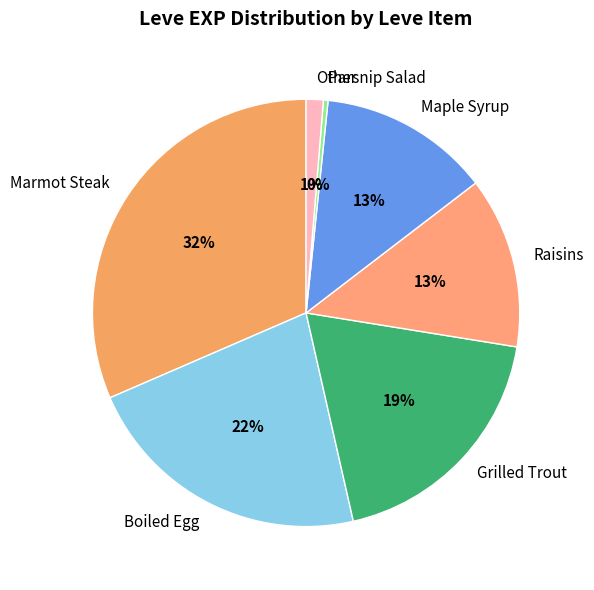

Is Raisins the majority of the pie?

No